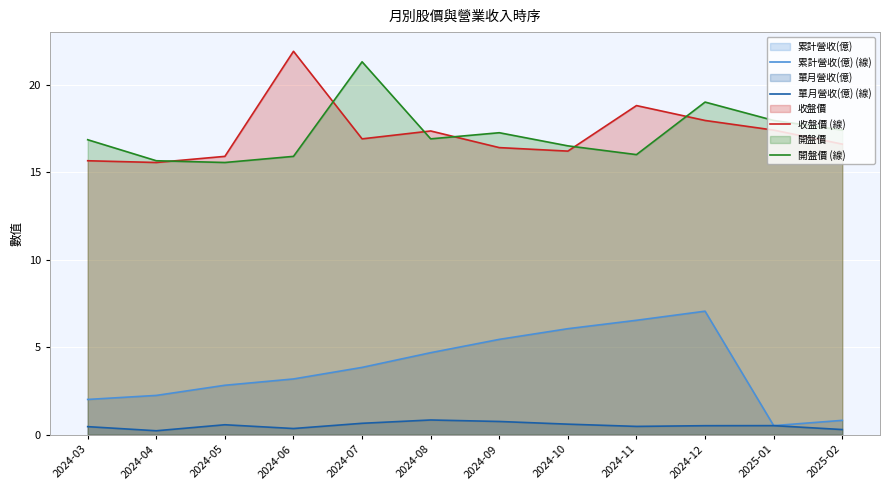

What is the spread (max minus min) of values at 2024-04?

15.4